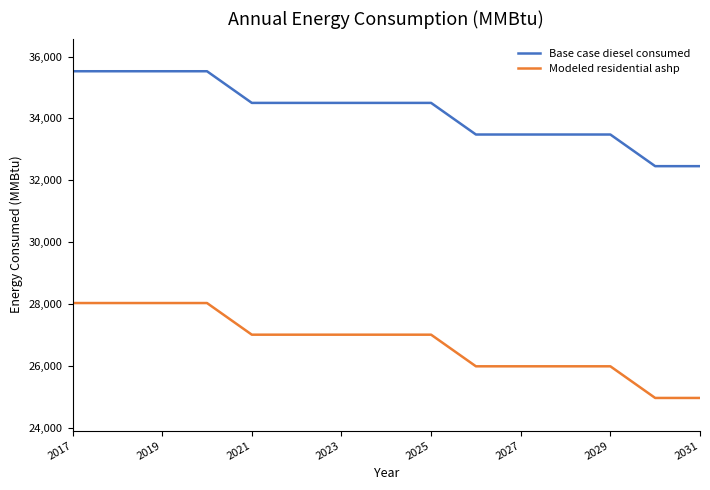

How many distinct data groups are displayed?

2